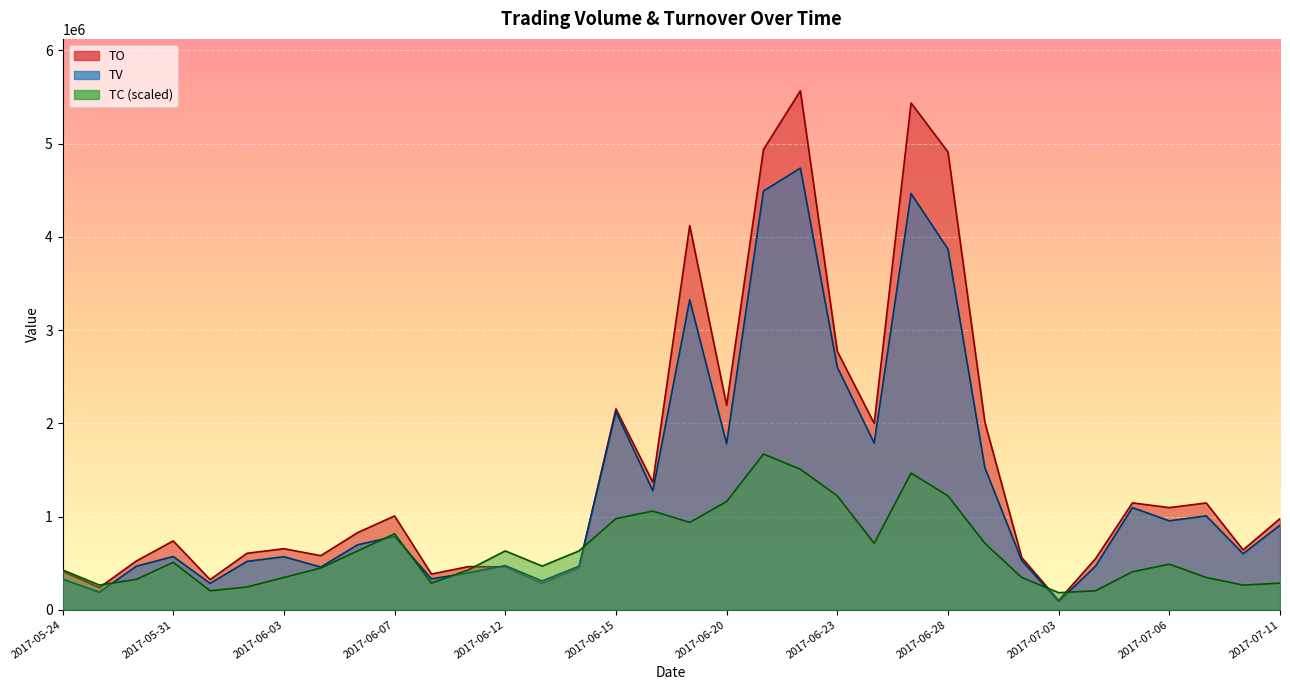

Is it true that TV equals 62231.4 at 2017-06-01?

False